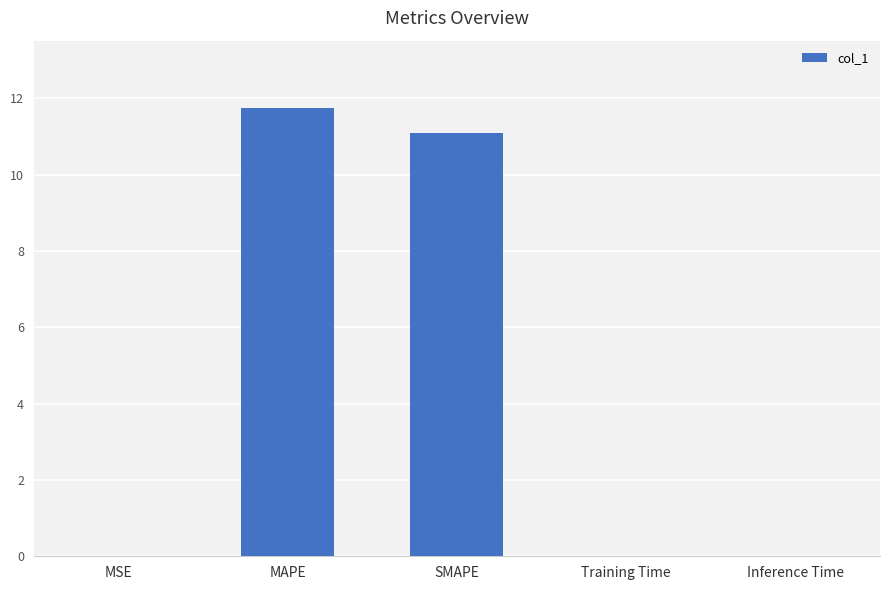

True or false: the data shows 0.0 at MSE.

True